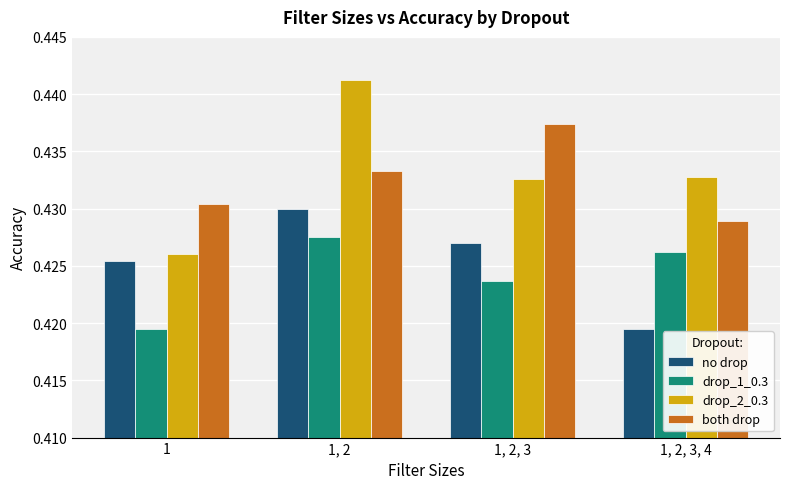

At which category is the sum across all series the highest?

1, 2